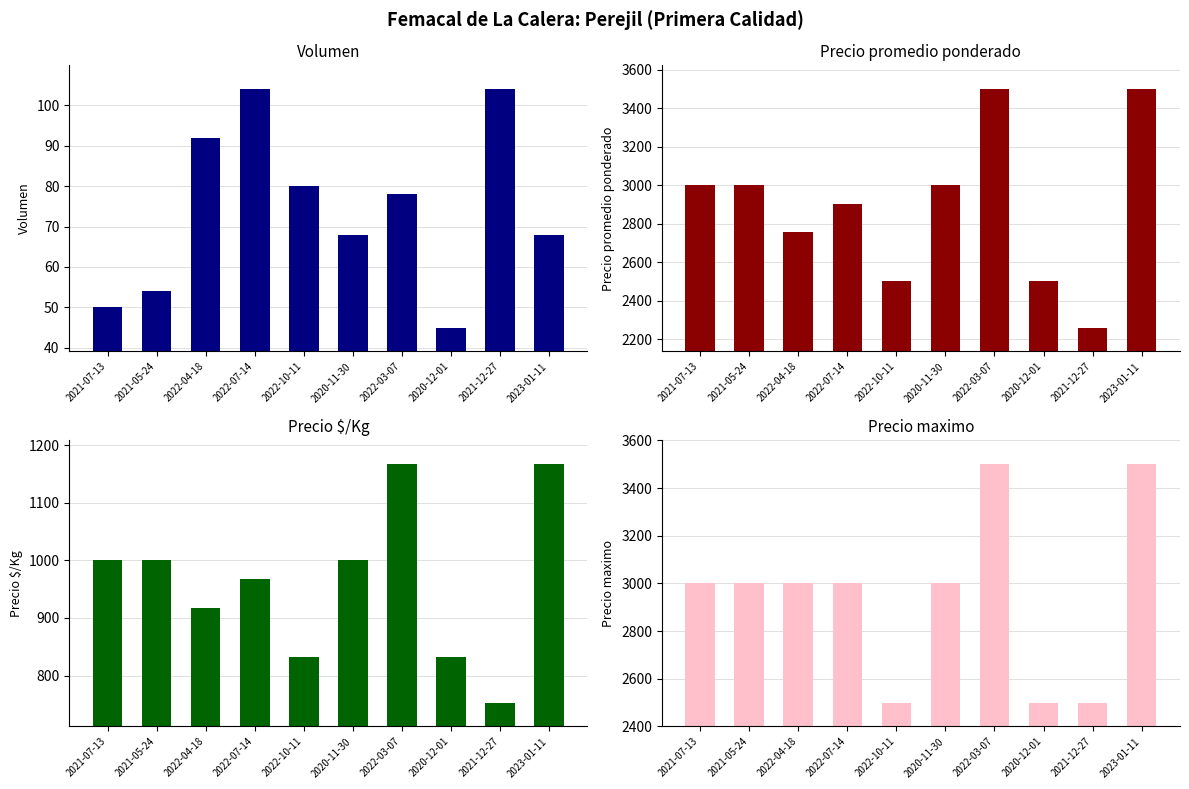

Count the number of categories in the chart.

10